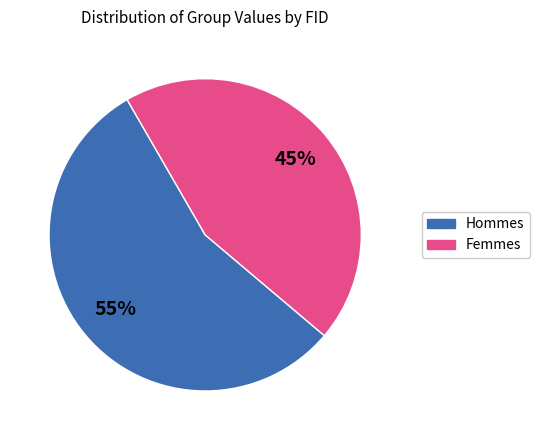

Is there a majority slice in this chart?

Yes